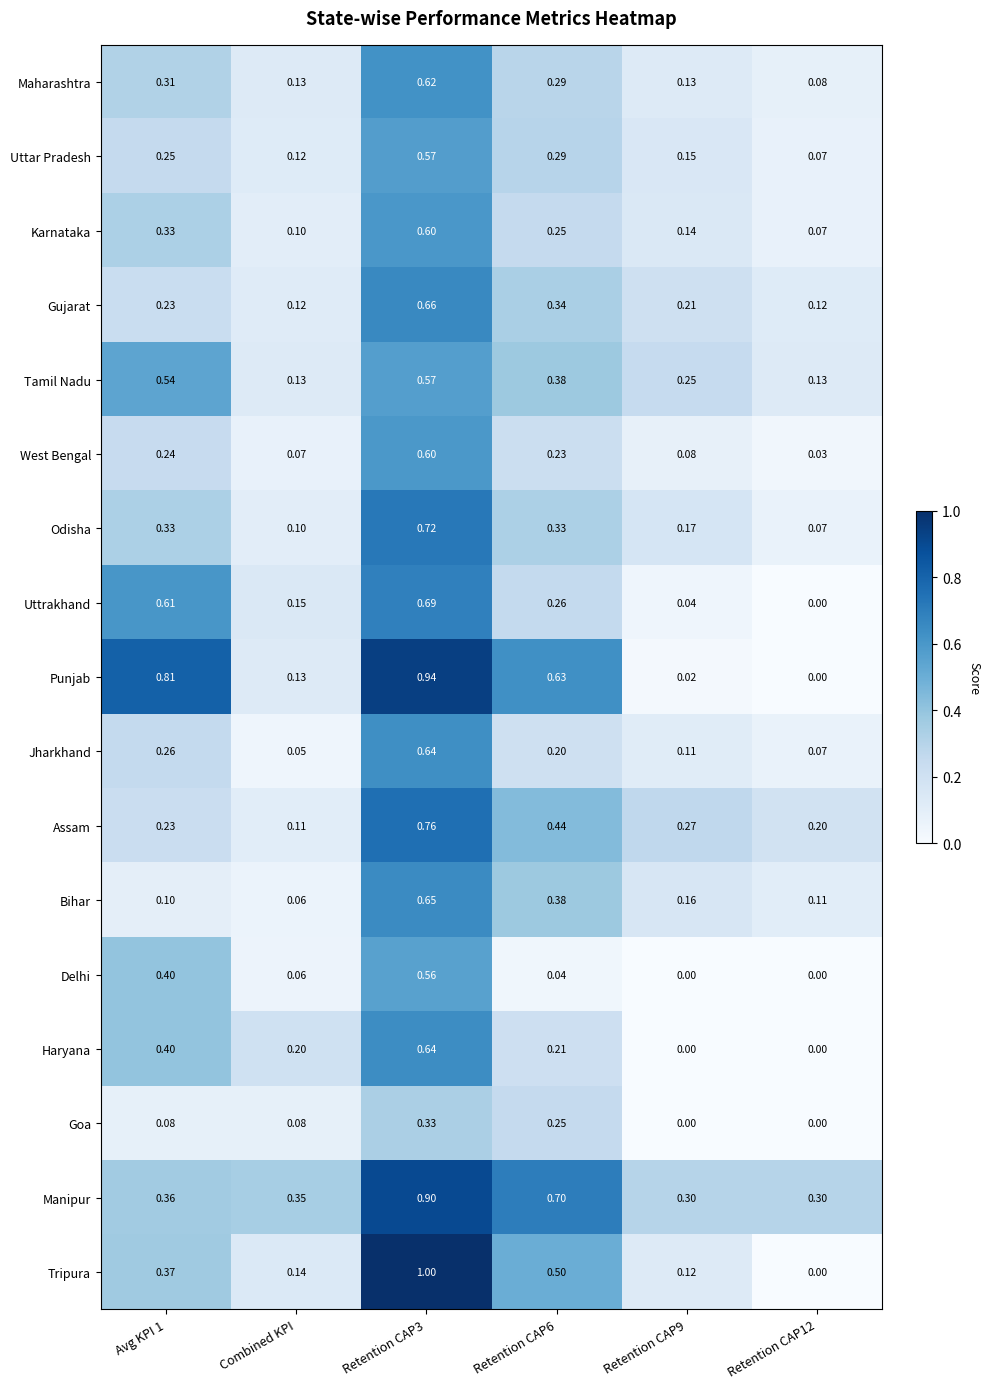

Where is Bihar nearest to the value 0?

Combined KPI